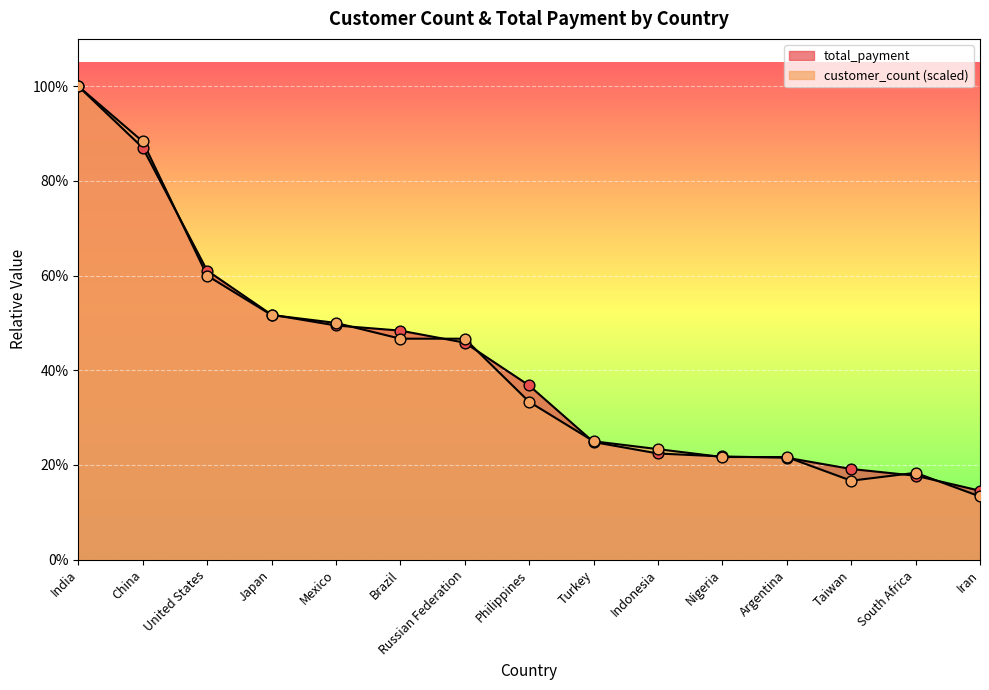

Which series reaches the minimum Y coordinate?

customer_count